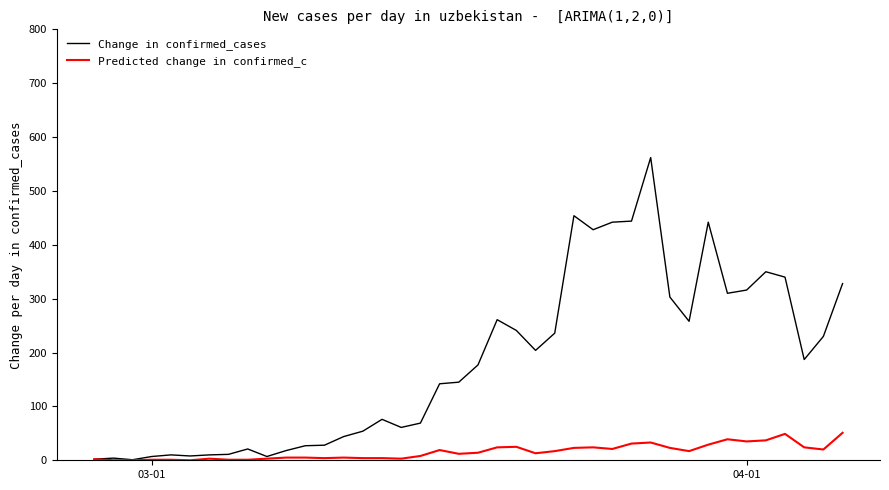

What is the average value of the Predicted change in confirmed_c series?

16